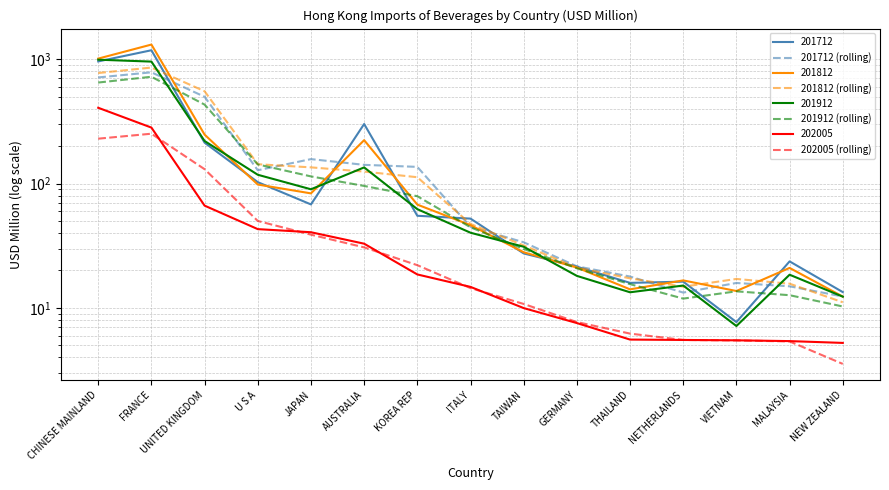

Reading left to right, list all the values displayed in this chart.

201712 (rolling): 713.5	784.6	498.8	128.0	157.3	141.4	136.2	44.9	33.7	21.6	17.9	13.3	15.9	14.9	12.4
201812 (rolling): 774.3	856.9	552.5	143.1	135.0	124.8	112.5	47.4	31.8	21.1	17.3	14.8	17.1	15.7	11.1
201912 (rolling): 649.3	722.6	431.4	142.5	114.2	95.7	79.1	44.5	29.8	20.8	15.5	11.9	13.6	12.7	10.3
202005 (rolling): 229.6	251.7	130.5	50.0	38.8	30.7	22.1	14.4	10.8	7.7	6.2	5.5	5.5	5.4	3.5